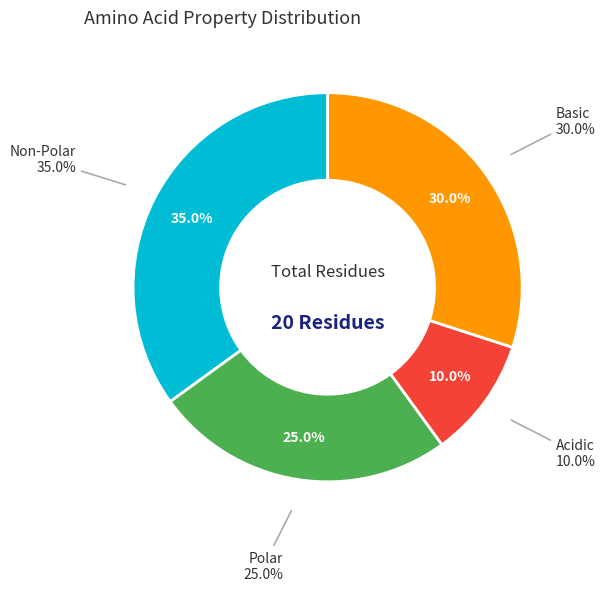

What percentage do acidic and polar together represent?

35.0%